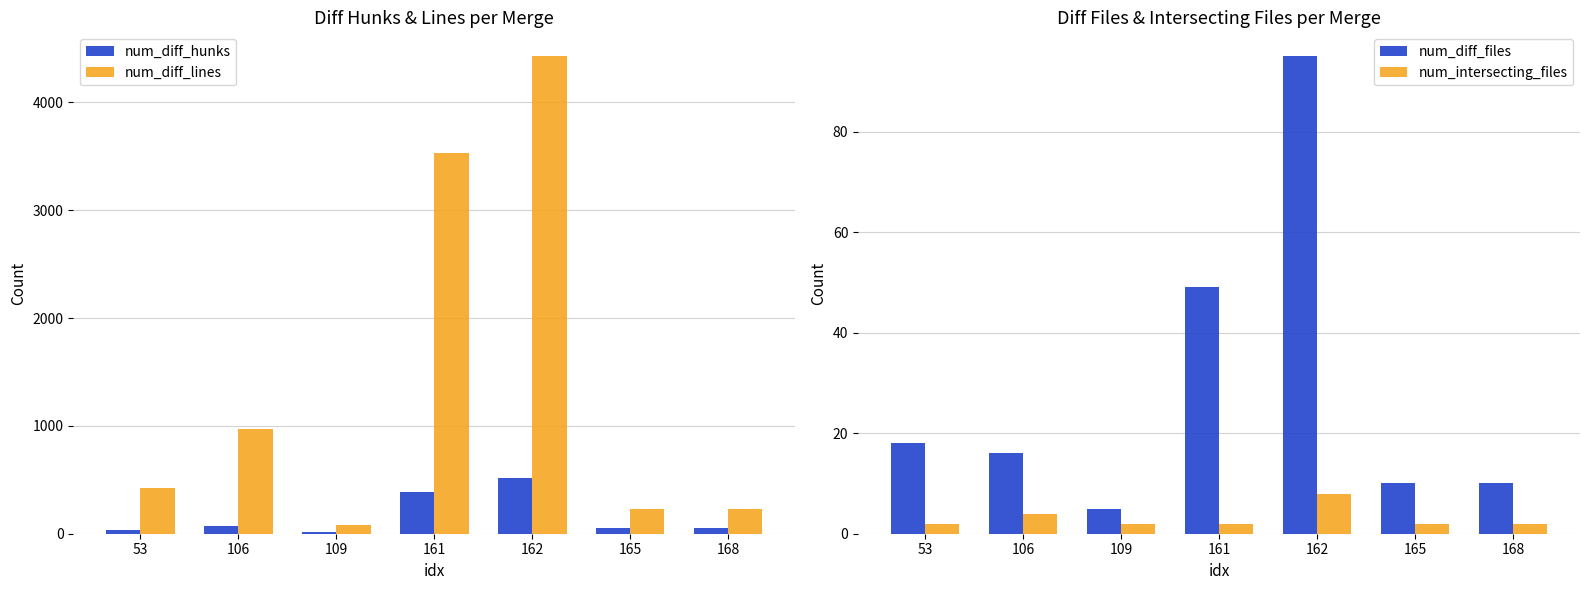

What are all the series names shown in the legend?

num_diff_hunks, num_diff_lines, num_diff_files, num_intersecting_files